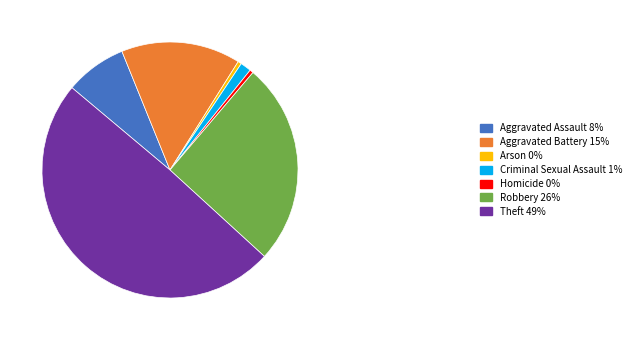

Between Criminal Sexual Assault and Arson, which is larger?

Criminal Sexual Assault